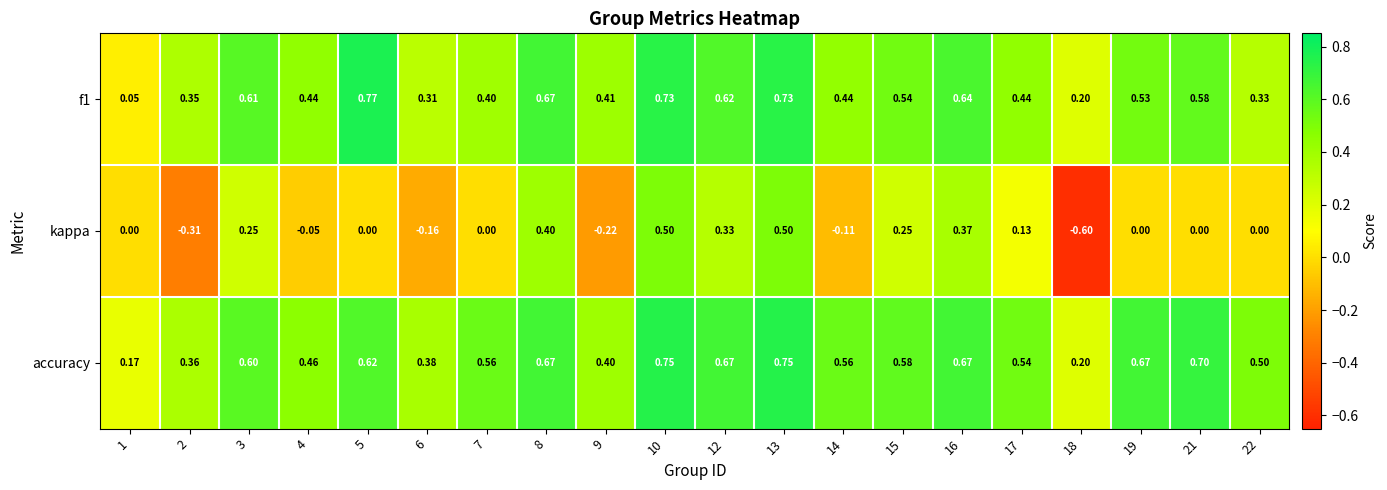

Is the value of f1 at 6 greater than the value of accuracy at 9?

No